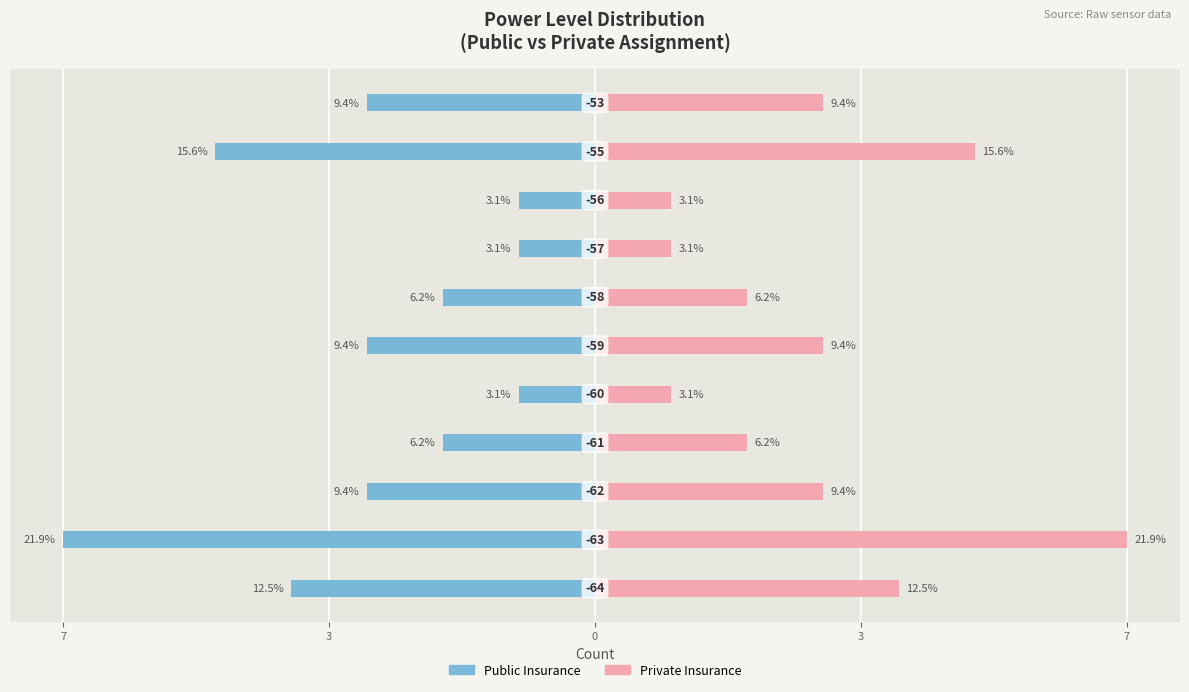

List the series in order of their overall mean, highest first.

Private Insurance, Public Insurance